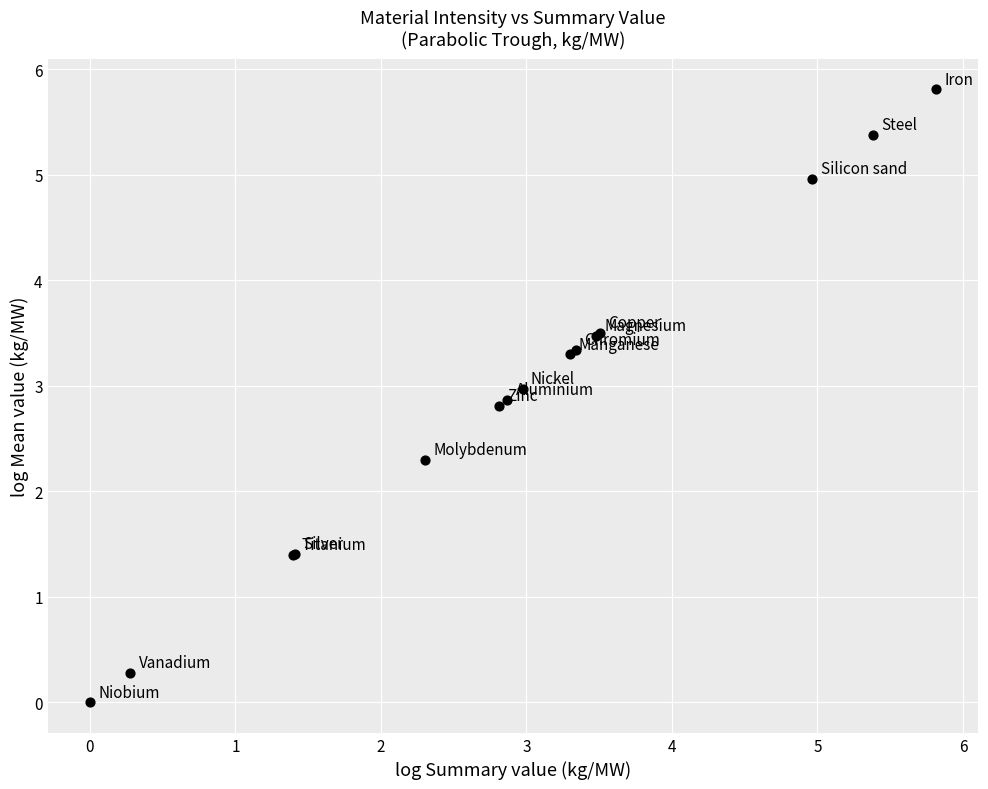

What Y value in the scatter plot is closest to 2?

2.3